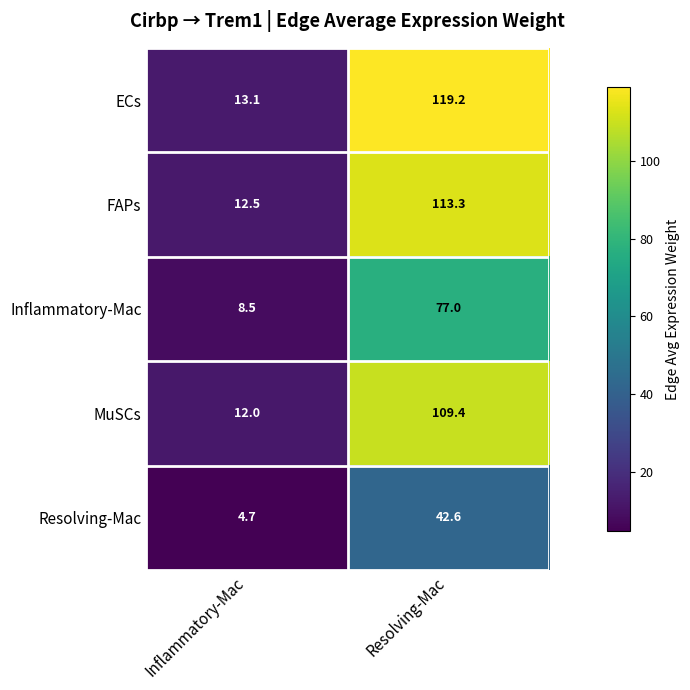

At which label is ECs closest to 66?

Inflammatory-Mac